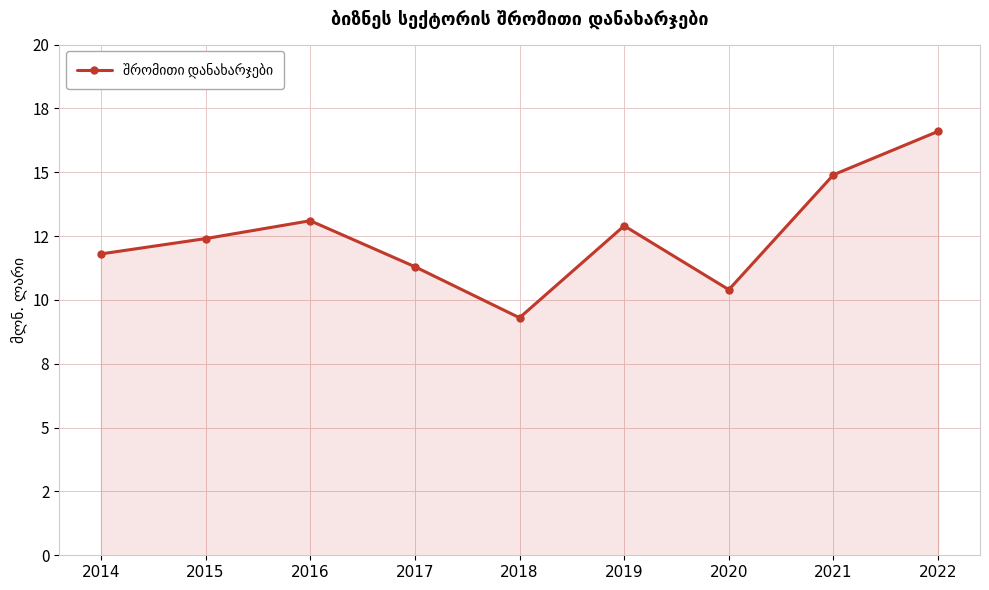

Where does the data first go above 12?

2015